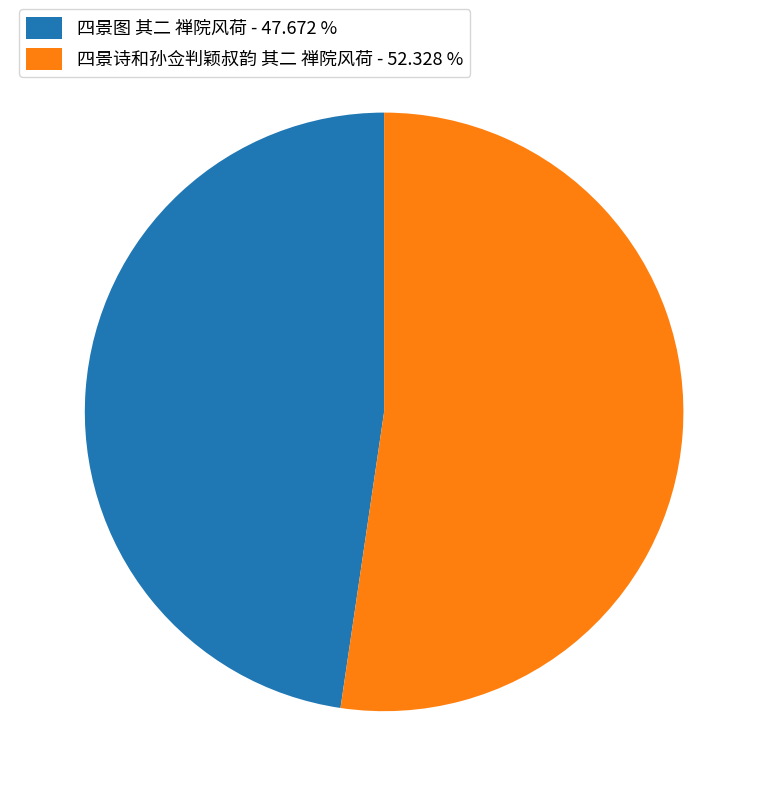

How many slices are in this pie chart?

2